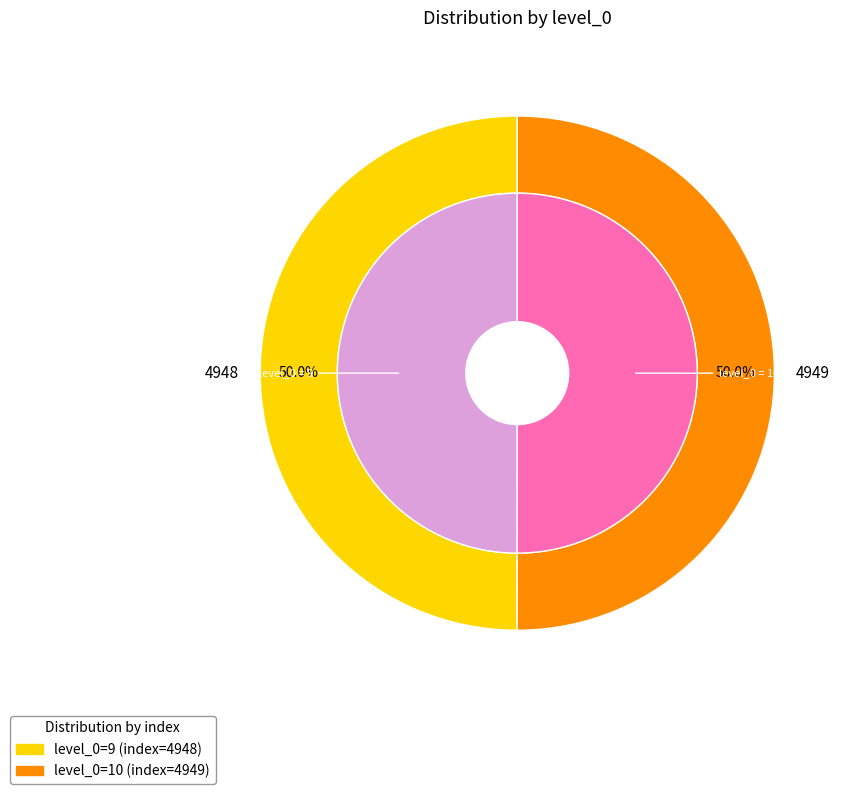

Is it true that 10 is 50% of the pie?

True